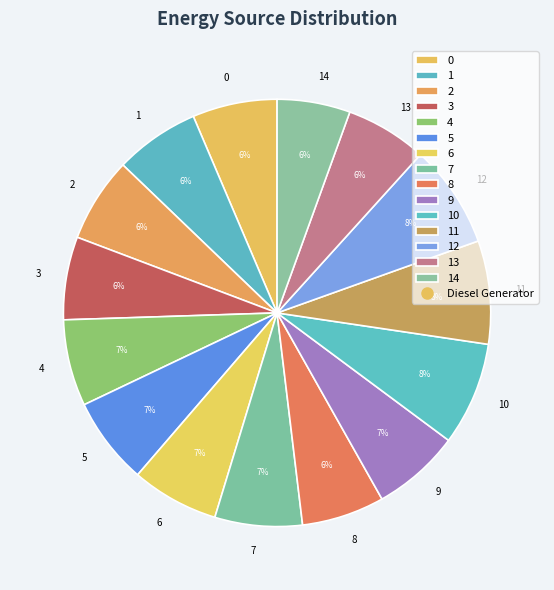

Does 3 represent more than half of the total?

No